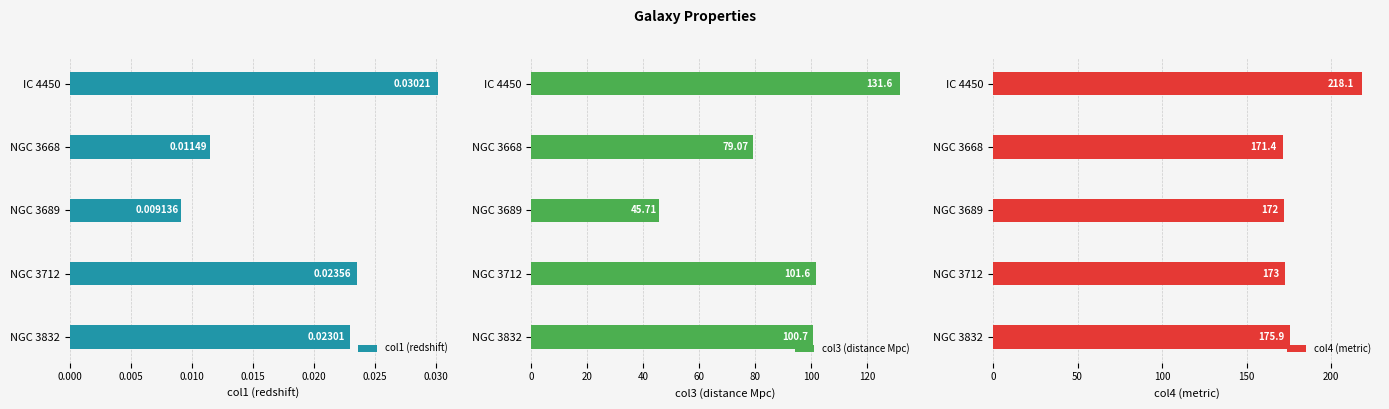

List the series in order of their peak value, highest first.

col4 (metric), col3 (distance Mpc), col1 (redshift)